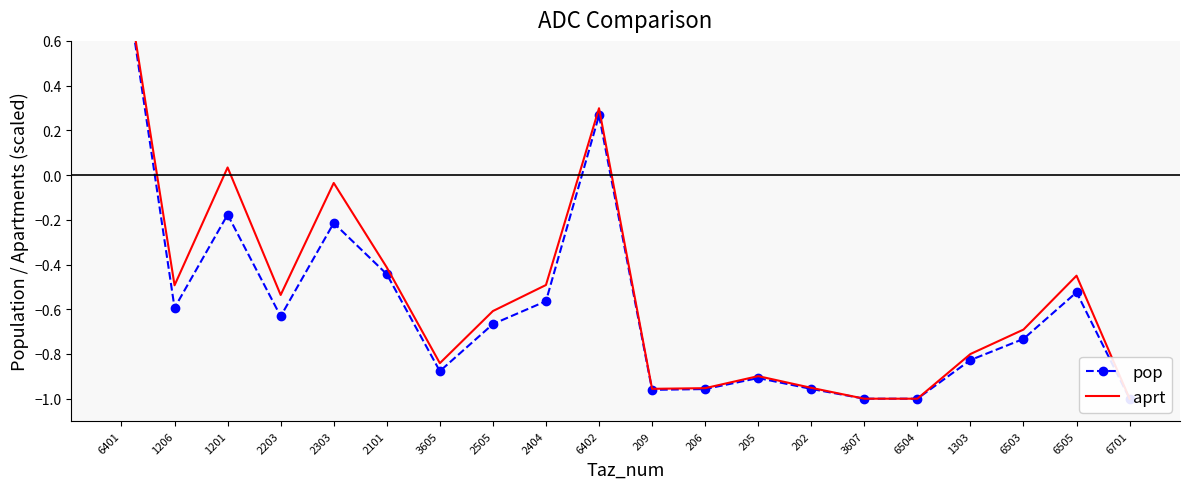

What is the label of the 15th point from the right?

2101